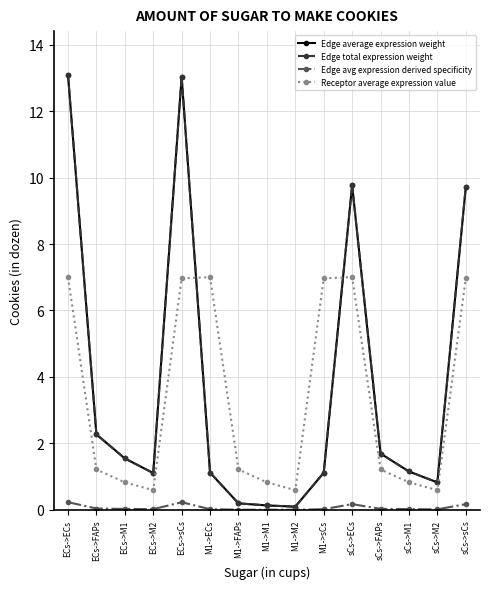

Which category has the lowest value in the Receptor average expression value series?

ECs->M2